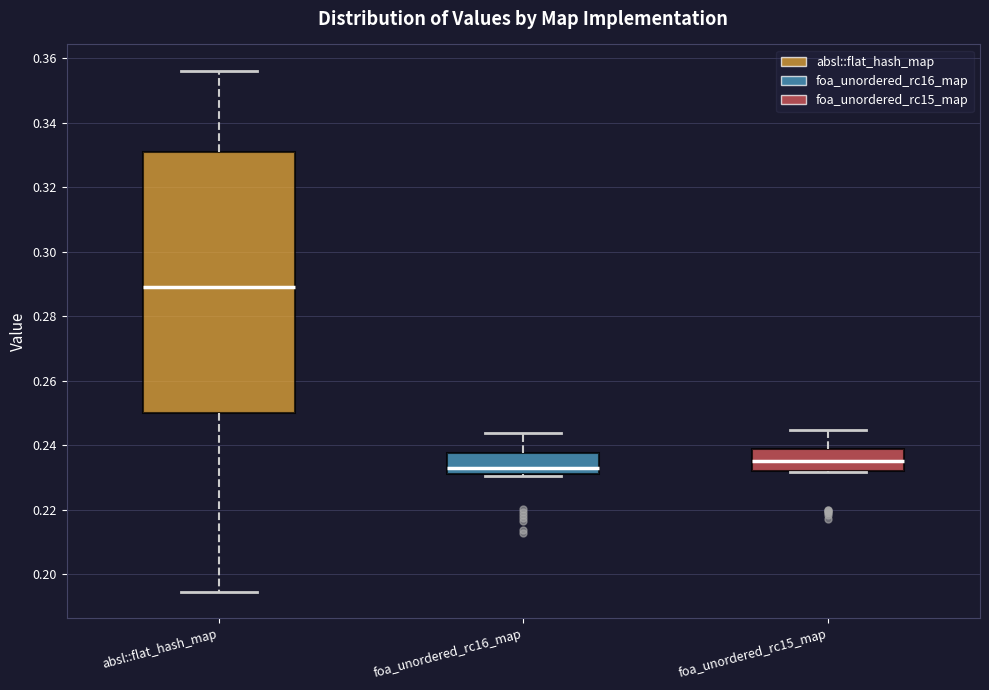

Which box is the tallest, from its lower edge to its upper edge?

absl::flat_hash_map